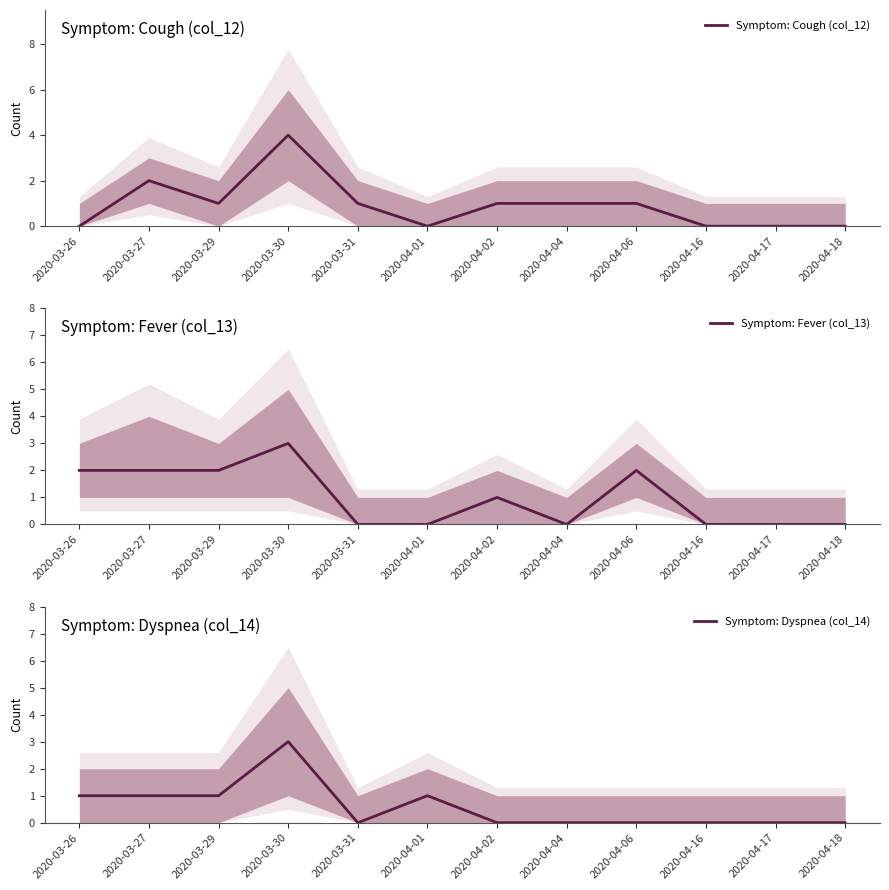

Rank the categories by Symptom: Dyspnea (col_14) value from lowest to highest.

2020-03-31, 2020-04-02, 2020-04-04, 2020-04-06, 2020-04-16, 2020-04-17, 2020-04-18, 2020-03-26, 2020-03-27, 2020-03-29, 2020-04-01, 2020-03-30